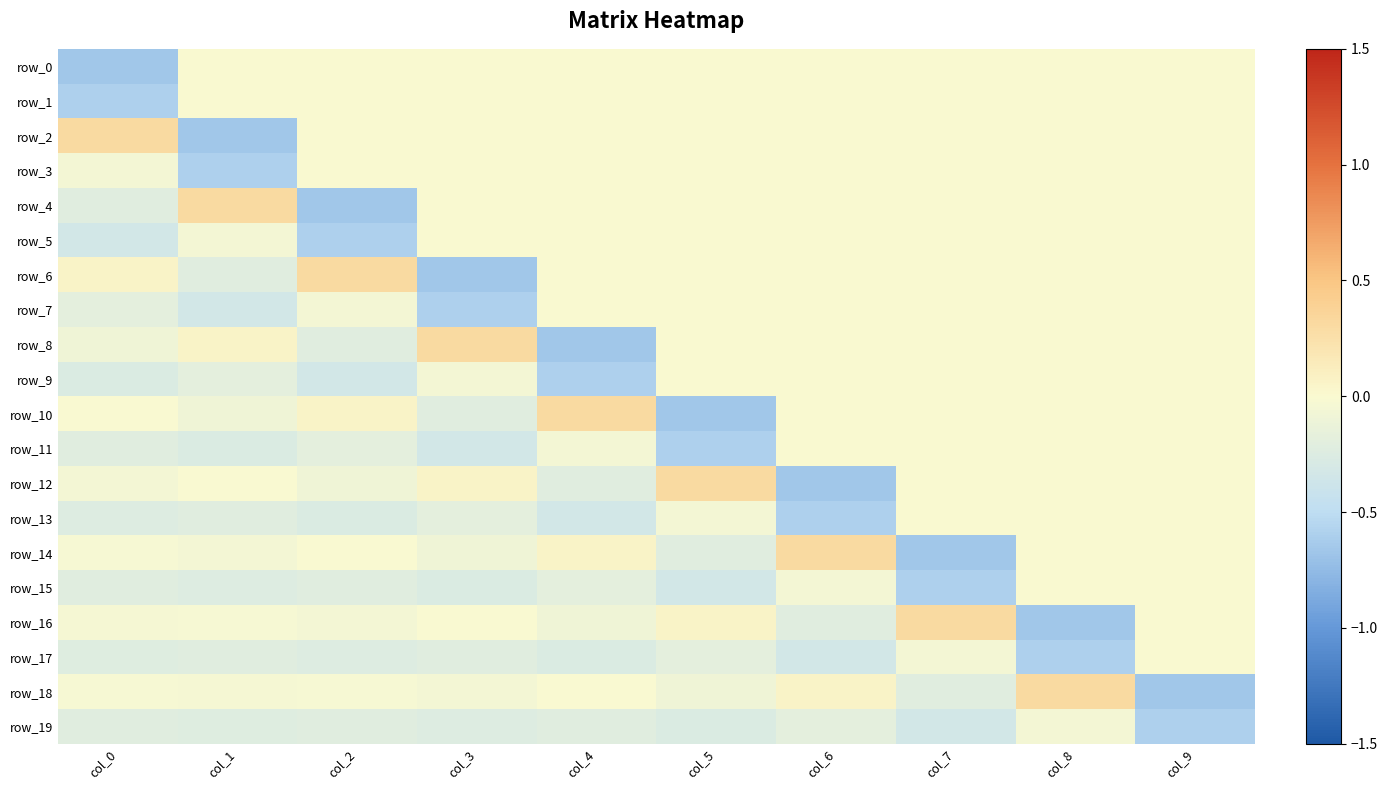

Reading left to right, transcribe all the data shown in this chart.

row_0: col_0=-0.7	col_1=0.0	col_2=0.0	col_3=0.0	col_4=0.0	col_5=0.0	col_6=0.0	col_7=0.0	col_8=0.0	col_9=0.0
row_1: col_0=-0.6	col_1=0.0	col_2=0.0	col_3=0.0	col_4=0.0	col_5=0.0	col_6=0.0	col_7=0.0	col_8=0.0	col_9=0.0
row_2: col_0=0.3	col_1=-0.7	col_2=0.0	col_3=0.0	col_4=0.0	col_5=0.0	col_6=0.0	col_7=0.0	col_8=0.0	col_9=0.0
row_3: col_0=-0.1	col_1=-0.6	col_2=0.0	col_3=0.0	col_4=0.0	col_5=0.0	col_6=0.0	col_7=0.0	col_8=0.0	col_9=0.0
row_4: col_0=-0.2	col_1=0.3	col_2=-0.7	col_3=0.0	col_4=0.0	col_5=0.0	col_6=0.0	col_7=0.0	col_8=0.0	col_9=0.0
row_5: col_0=-0.3	col_1=-0.1	col_2=-0.6	col_3=0.0	col_4=0.0	col_5=0.0	col_6=0.0	col_7=0.0	col_8=0.0	col_9=0.0
row_6: col_0=0.1	col_1=-0.2	col_2=0.3	col_3=-0.7	col_4=0.0	col_5=0.0	col_6=0.0	col_7=0.0	col_8=0.0	col_9=0.0
row_7: col_0=-0.2	col_1=-0.3	col_2=-0.1	col_3=-0.6	col_4=0.0	col_5=0.0	col_6=0.0	col_7=0.0	col_8=0.0	col_9=0.0
row_8: col_0=-0.1	col_1=0.1	col_2=-0.2	col_3=0.3	col_4=-0.7	col_5=0.0	col_6=0.0	col_7=0.0	col_8=0.0	col_9=0.0
row_9: col_0=-0.3	col_1=-0.2	col_2=-0.3	col_3=-0.1	col_4=-0.6	col_5=0.0	col_6=0.0	col_7=0.0	col_8=0.0	col_9=0.0
row_10: col_0=-0.0	col_1=-0.1	col_2=0.1	col_3=-0.2	col_4=0.3	col_5=-0.7	col_6=0.0	col_7=0.0	col_8=0.0	col_9=0.0
row_11: col_0=-0.2	col_1=-0.3	col_2=-0.2	col_3=-0.3	col_4=-0.1	col_5=-0.6	col_6=0.0	col_7=0.0	col_8=0.0	col_9=0.0
row_12: col_0=-0.0	col_1=-0.0	col_2=-0.1	col_3=0.1	col_4=-0.2	col_5=0.3	col_6=-0.7	col_7=0.0	col_8=0.0	col_9=0.0
row_13: col_0=-0.2	col_1=-0.2	col_2=-0.3	col_3=-0.2	col_4=-0.3	col_5=-0.1	col_6=-0.6	col_7=0.0	col_8=0.0	col_9=0.0
row_14: col_0=-0.0	col_1=-0.0	col_2=-0.0	col_3=-0.1	col_4=0.1	col_5=-0.2	col_6=0.3	col_7=-0.7	col_8=0.0	col_9=0.0
row_15: col_0=-0.2	col_1=-0.2	col_2=-0.2	col_3=-0.3	col_4=-0.2	col_5=-0.3	col_6=-0.1	col_7=-0.6	col_8=0.0	col_9=0.0
row_16: col_0=-0.0	col_1=-0.0	col_2=-0.0	col_3=-0.0	col_4=-0.1	col_5=0.1	col_6=-0.2	col_7=0.3	col_8=-0.7	col_9=0.0
row_17: col_0=-0.2	col_1=-0.2	col_2=-0.2	col_3=-0.2	col_4=-0.3	col_5=-0.2	col_6=-0.3	col_7=-0.1	col_8=-0.6	col_9=0.0
row_18: col_0=-0.0	col_1=-0.0	col_2=-0.0	col_3=-0.0	col_4=-0.0	col_5=-0.1	col_6=0.1	col_7=-0.2	col_8=0.3	col_9=-0.7
row_19: col_0=-0.2	col_1=-0.2	col_2=-0.2	col_3=-0.2	col_4=-0.2	col_5=-0.3	col_6=-0.2	col_7=-0.3	col_8=-0.1	col_9=-0.6